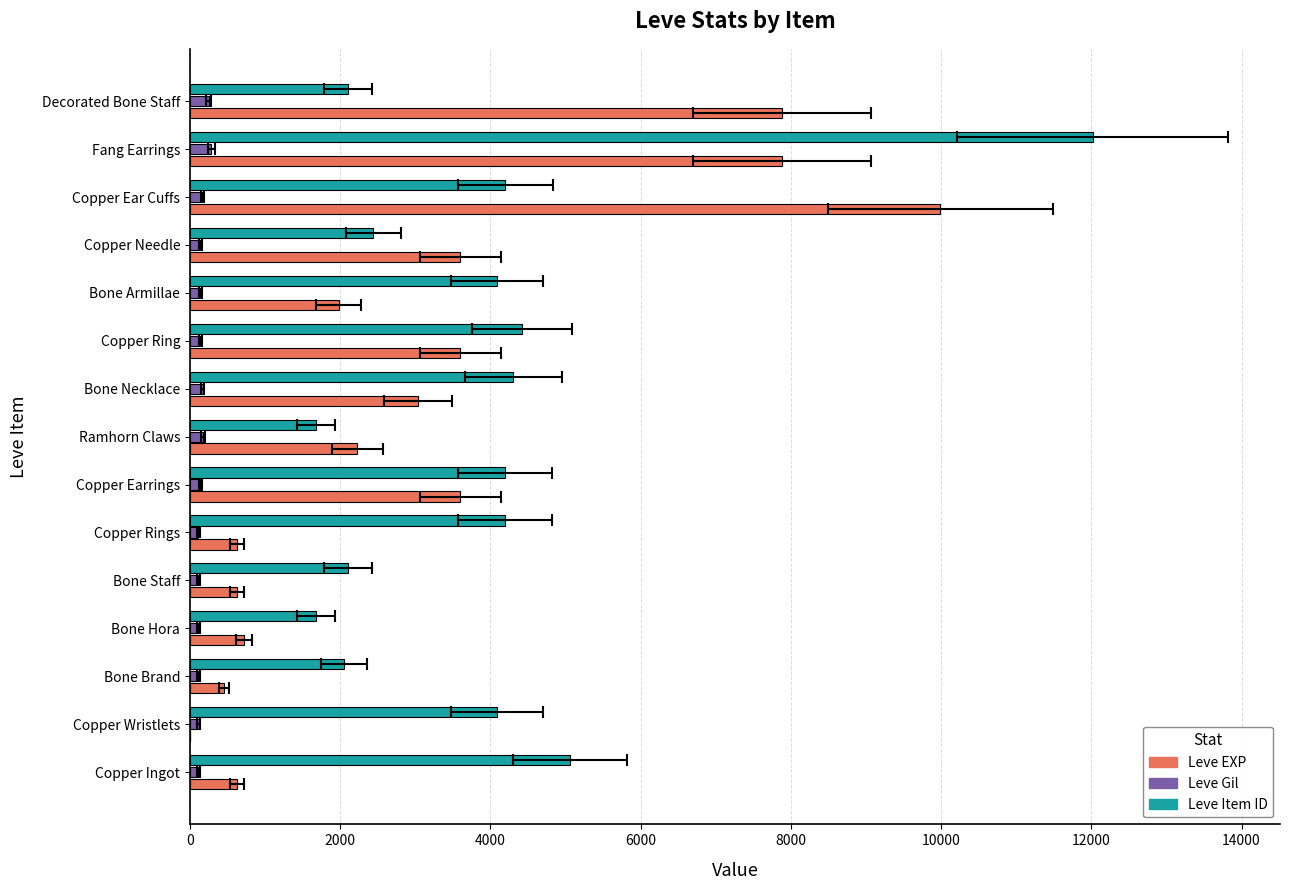

What is the greatest value displayed?

12018